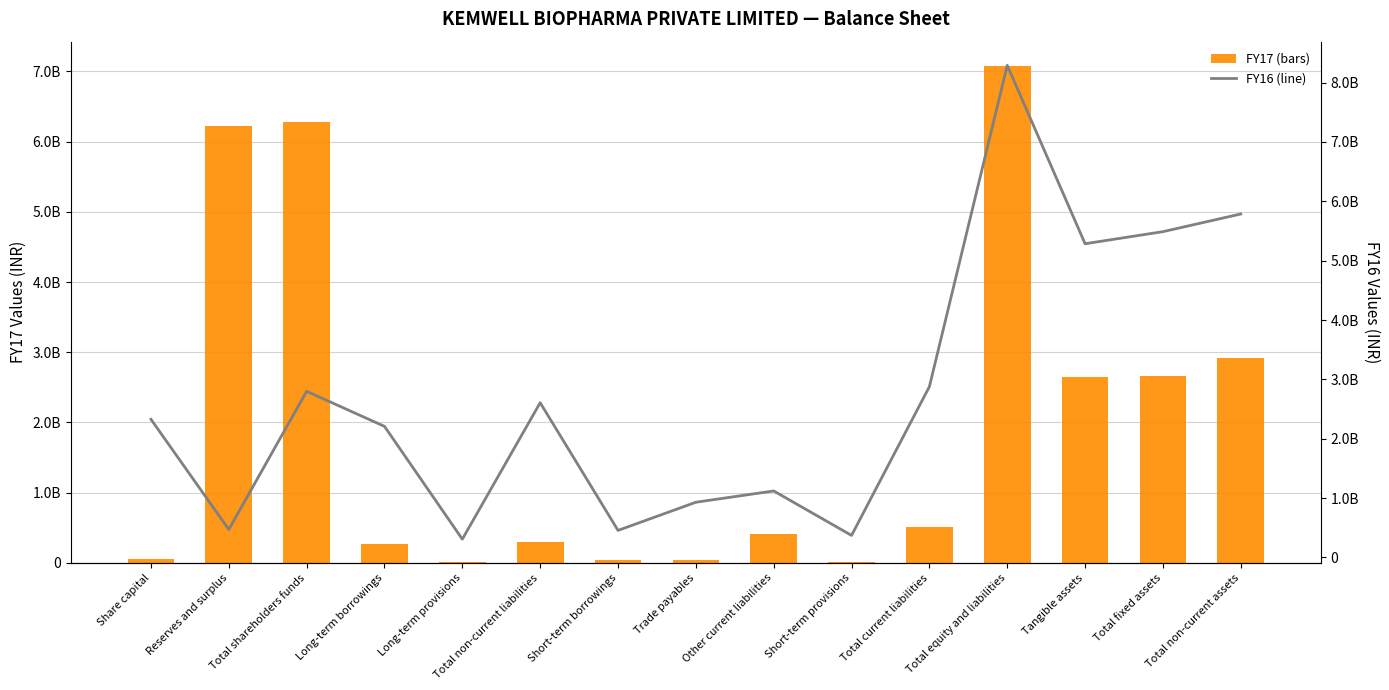

How many values in the FY17 series exceed 407919416?

7